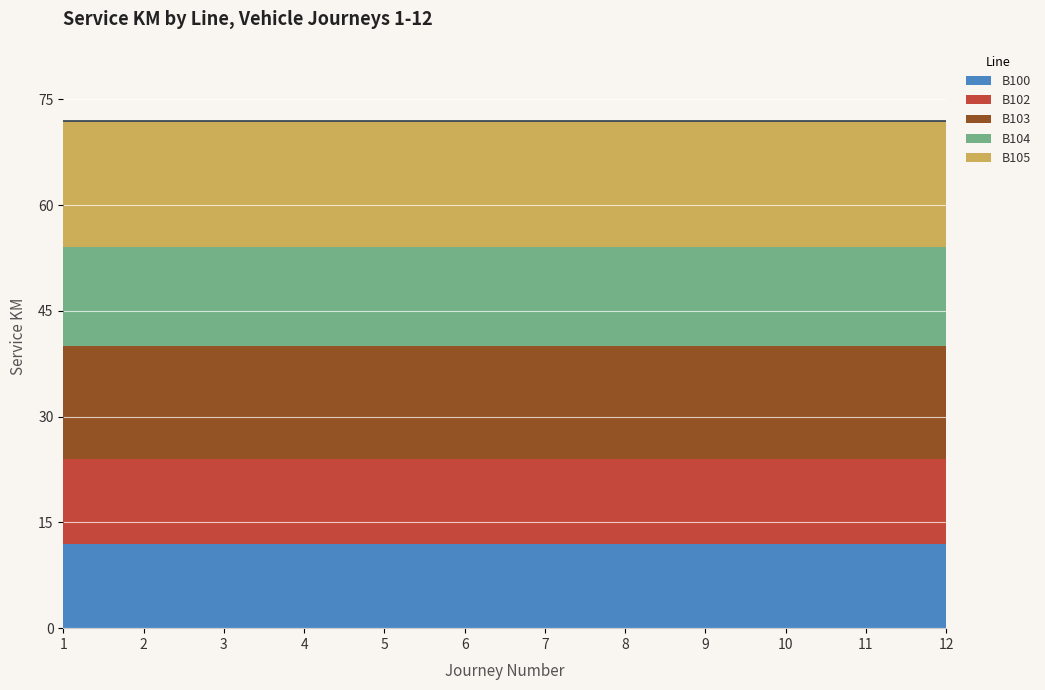

Reading left to right, list all the values displayed in this chart.

B100: 12	12	12	12	12	12	12	12	12	12	12	12
B102: 12	12	12	12	12	12	12	12	12	12	12	12
B103: 16	16	16	16	16	16	16	16	16	16	16	16
B104: 14	14	14	14	14	14	14	14	14	14	14	14
B105: 18	18	18	18	18	18	18	18	18	18	18	18